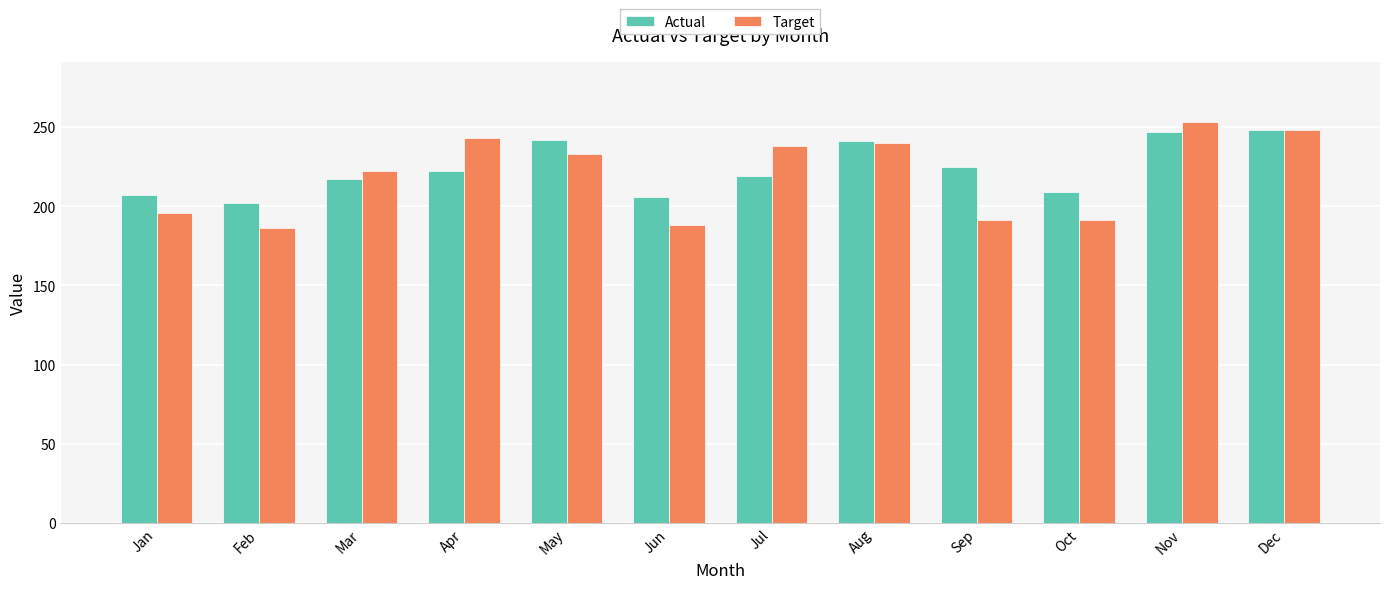

What is the sum of all Target values?

2629